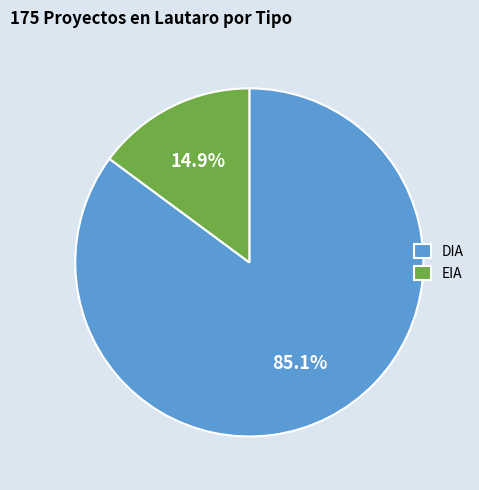

Rank the categories by value from highest to lowest.

DIA, EIA